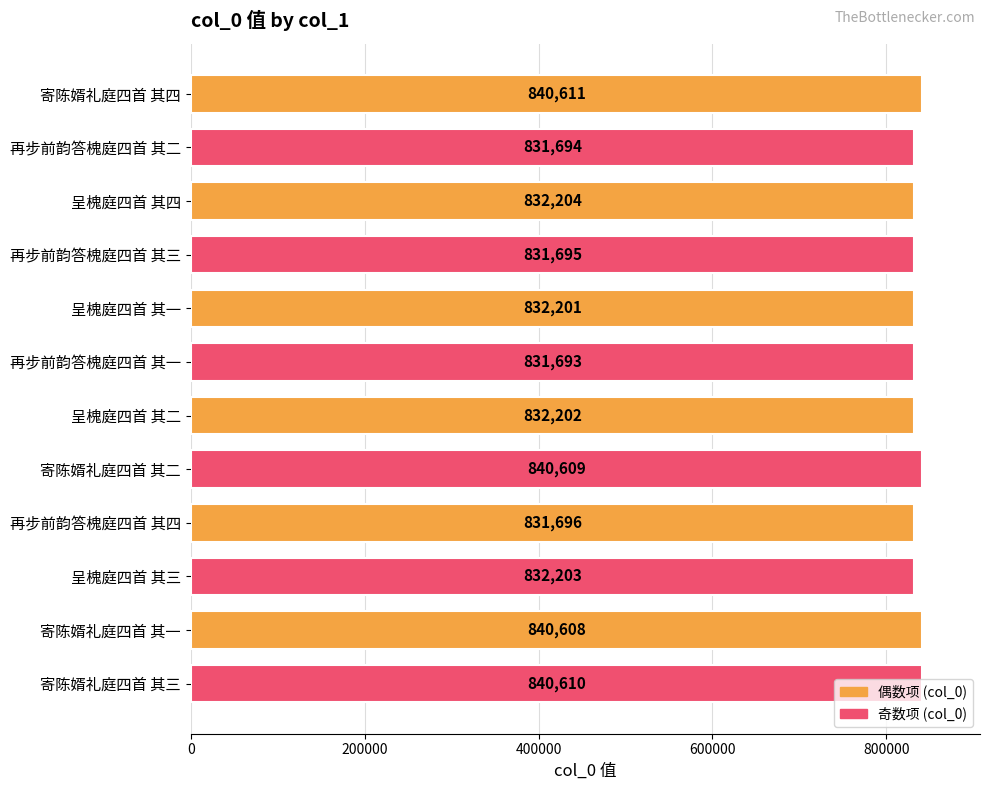

Approximately how many times larger is the value at 呈槐庭四首 其二 compared to 再步前韵答槐庭四首 其三?

1.0